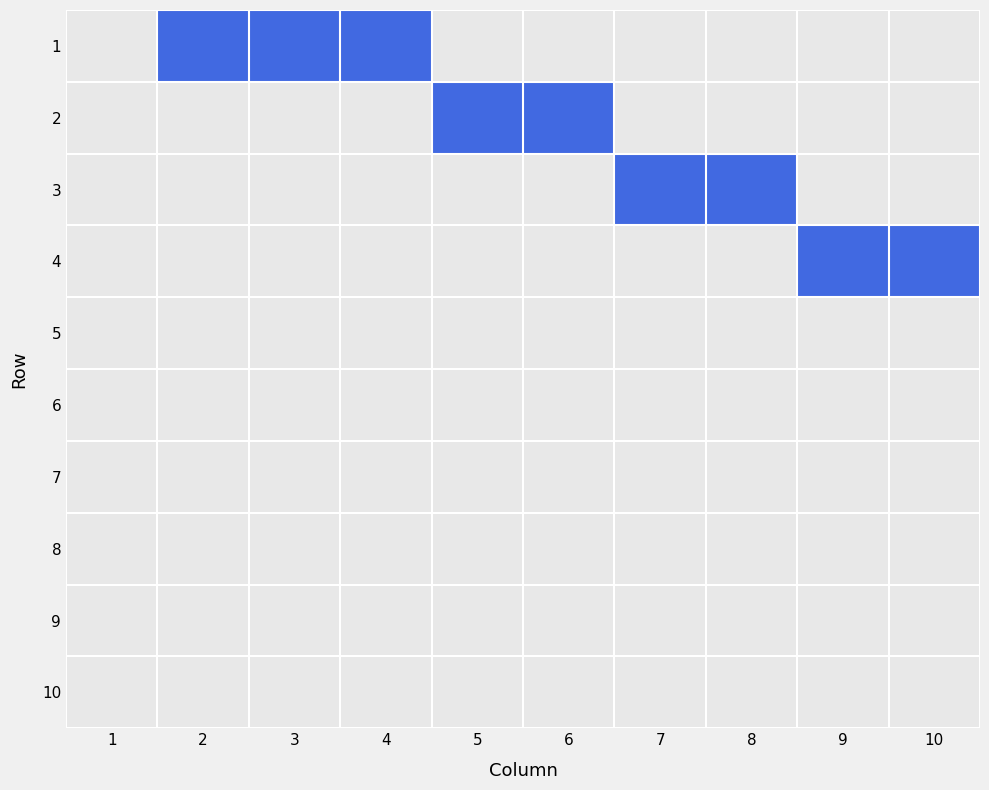

How many categories are shown in the chart?

10